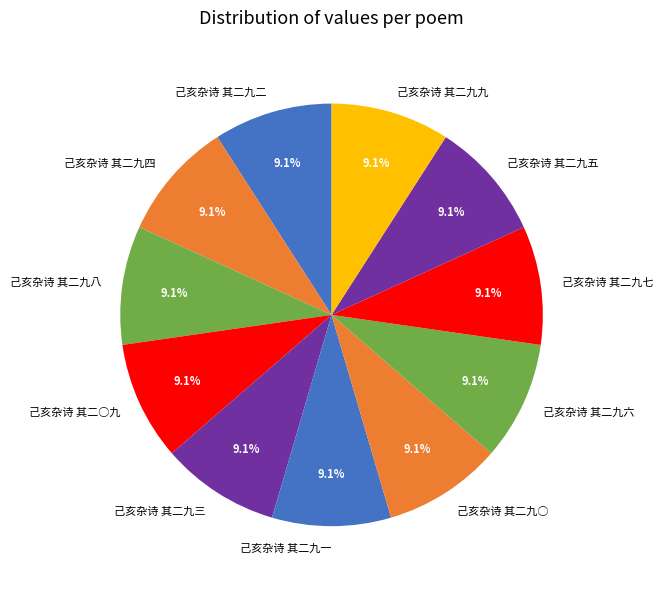

What is the ratio of the value at 己亥杂诗 其二○九 to the value at 己亥杂诗 其二九一?

1.0